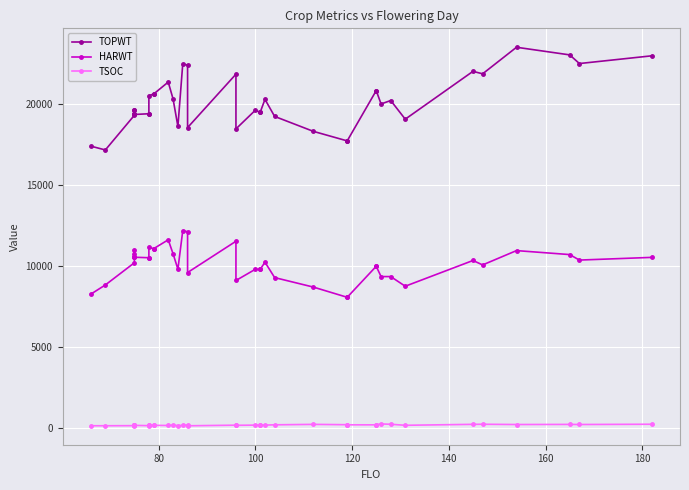

True or false: TOPWT and HARWT intersect in this chart.

False